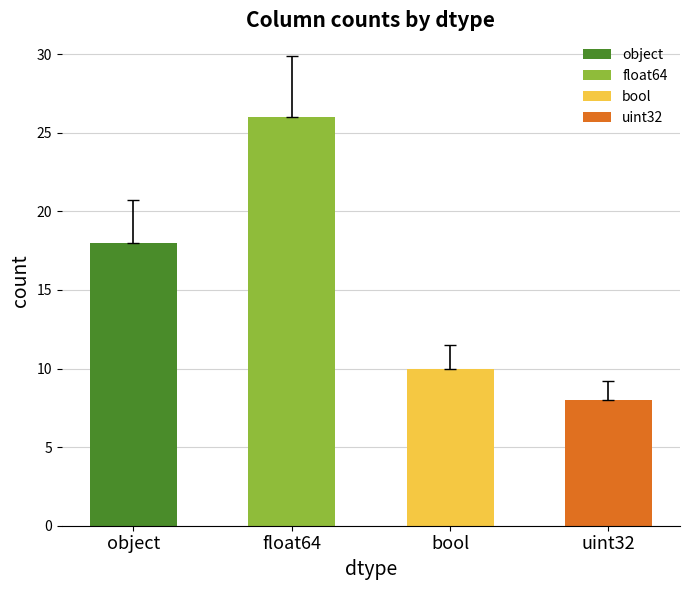

What is the label of the 3rd bar from the right?

float64